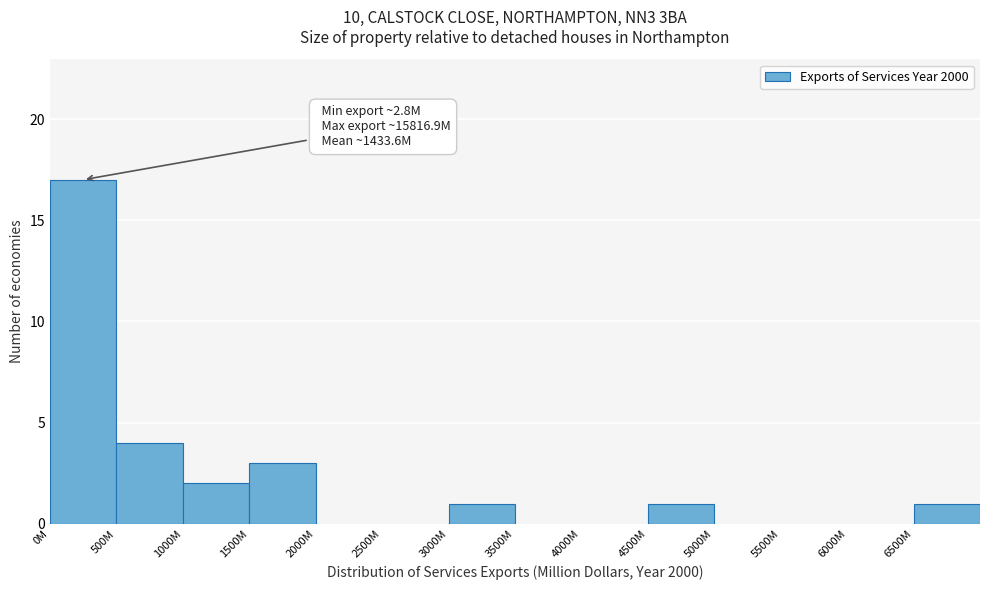

Reading right to left, transcribe all the data shown in this chart.

6500M=1	6000M=0	5500M=0	5000M=0	4500M=1	4000M=0	3500M=0	3000M=1	2500M=0	2000M=0	1500M=3	1000M=2	500M=4	0M=17